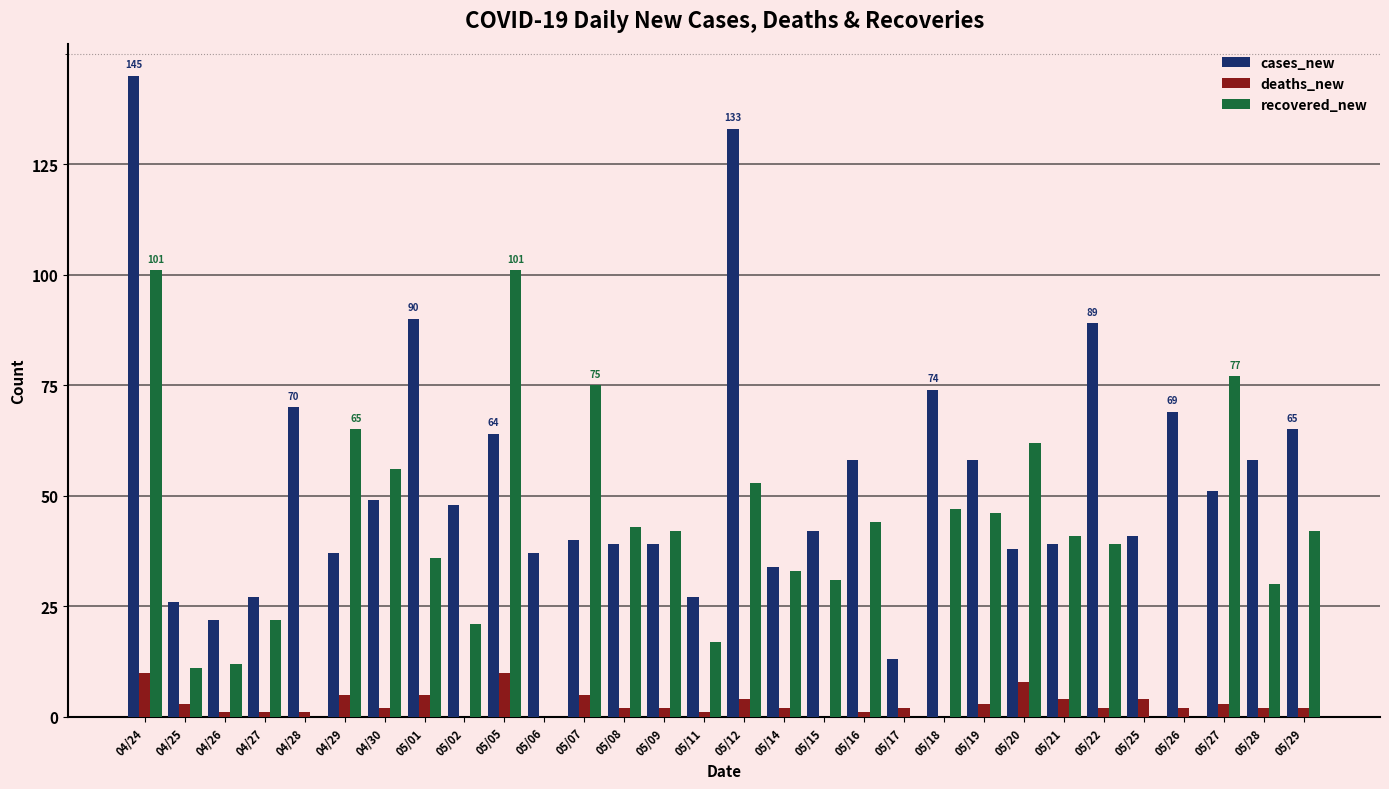

Which series changed the most between 04/27 and 05/17?

recovered_new